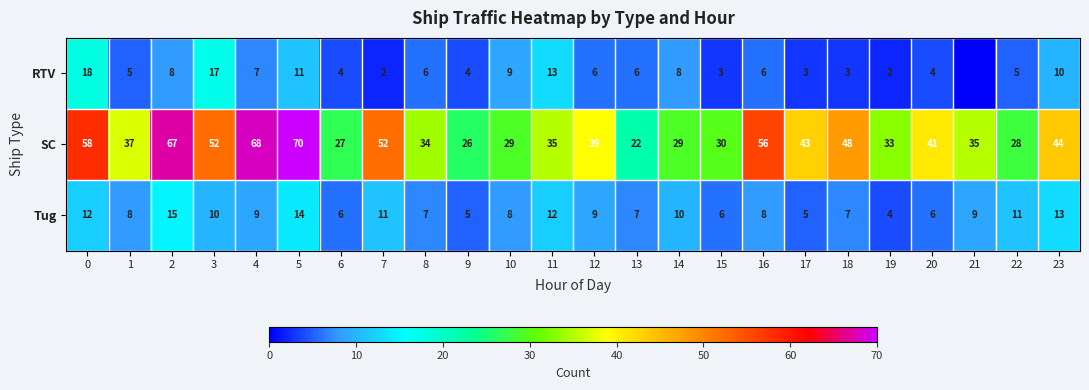

What is the spread (max minus min) of values at 17?

40